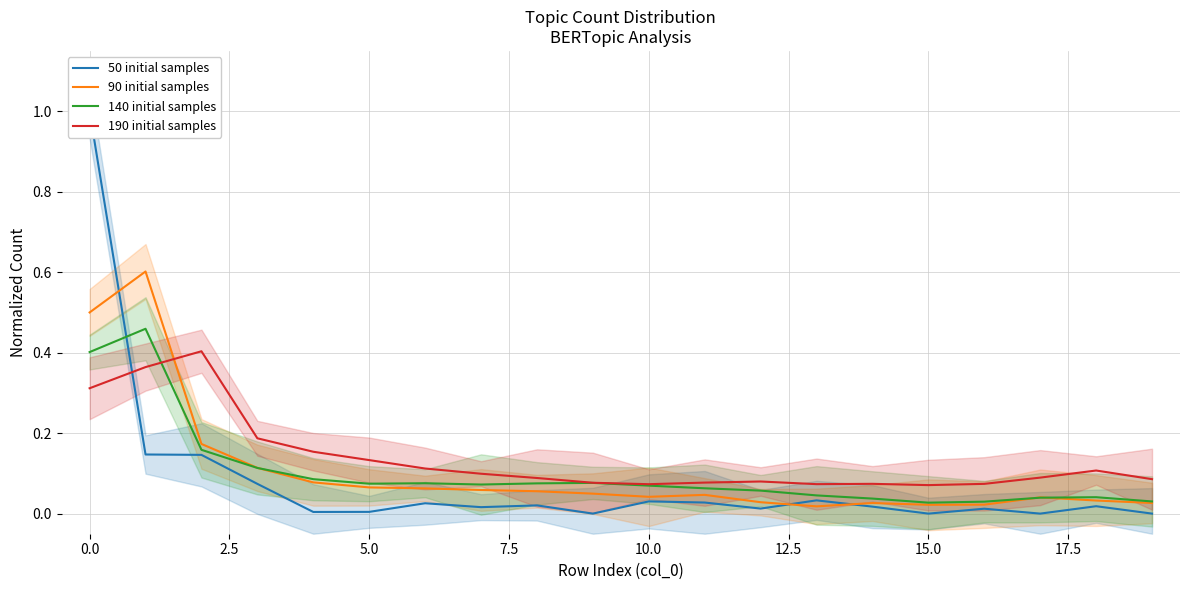

At which label is 90 initial samples closest to 0?

13